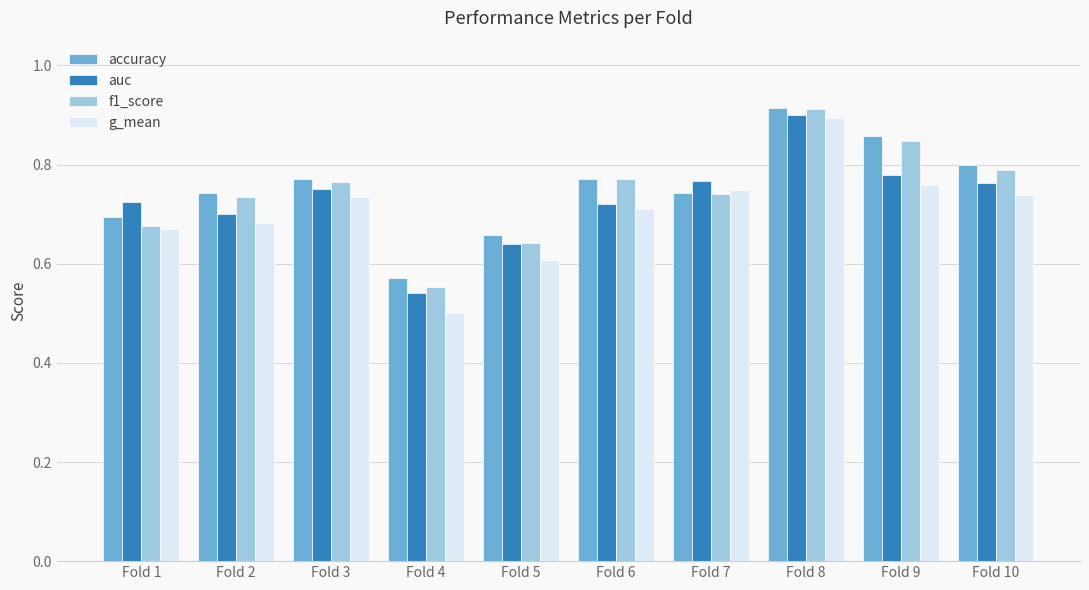

What is the difference between the g_mean values at Fold 1 and Fold 8?

0.2